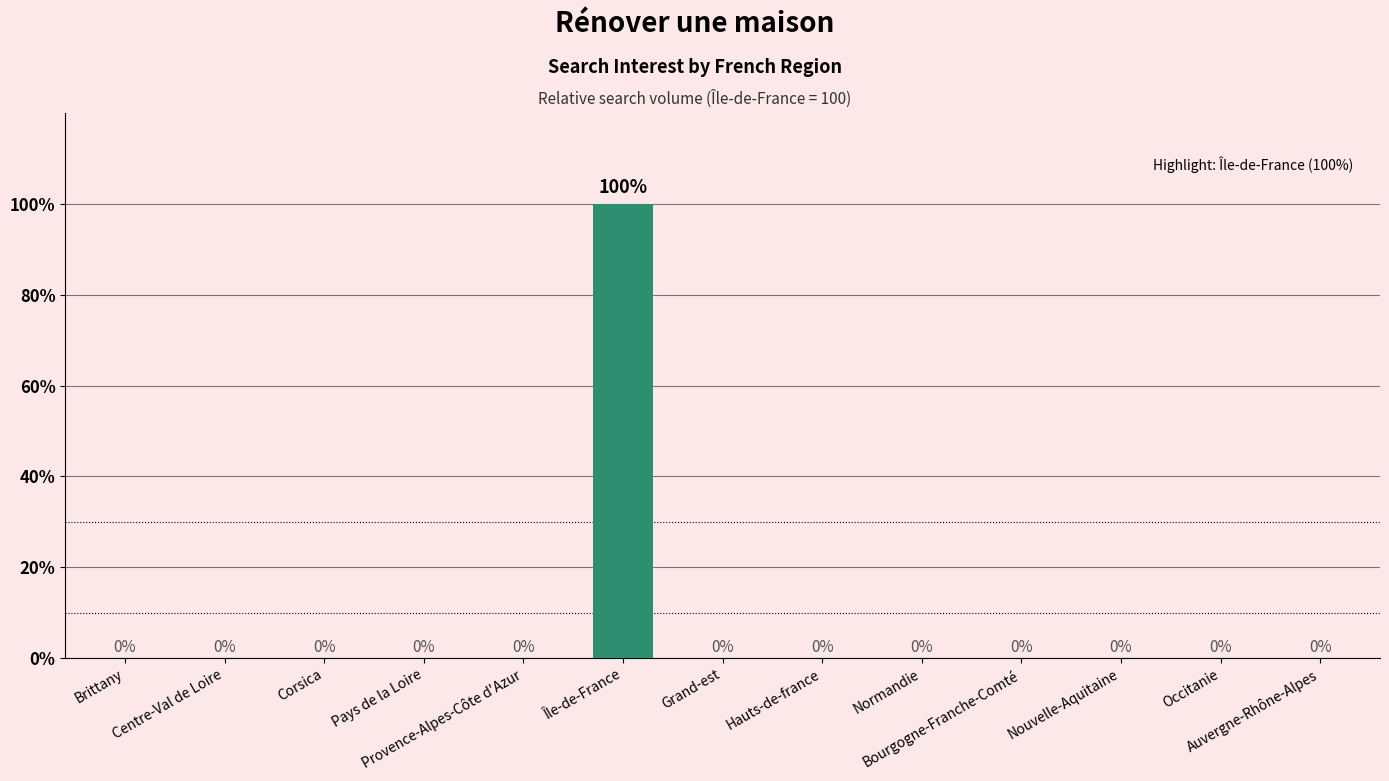

Reading left to right, list all the values displayed in this chart.

0	0	0	0	0	100	0	0	0	0	0	0	0